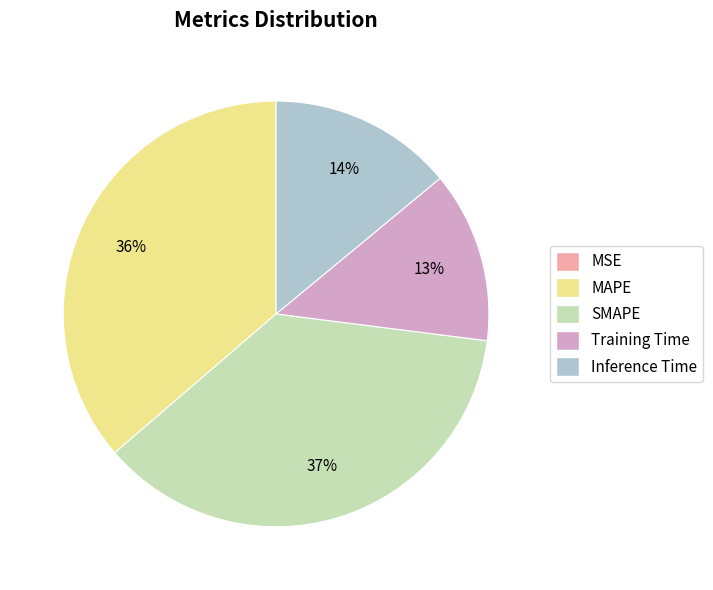

What percentage is the Inference Time slice, to the nearest percent?

14%